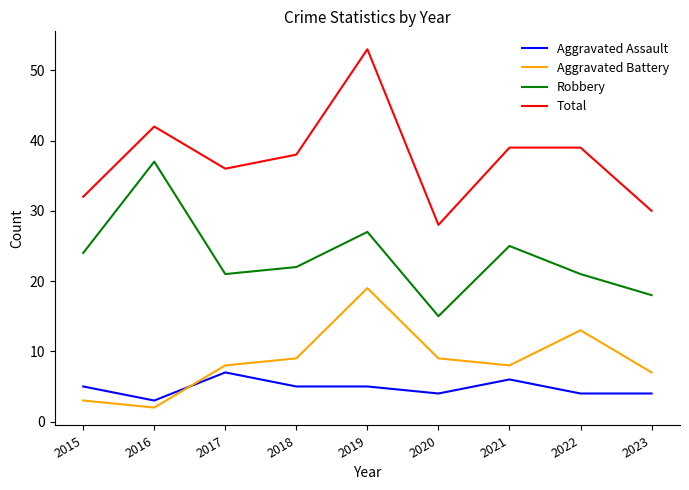

At 2016, list the series in order from largest to smallest.

Total, Robbery, Aggravated Assault, Aggravated Battery